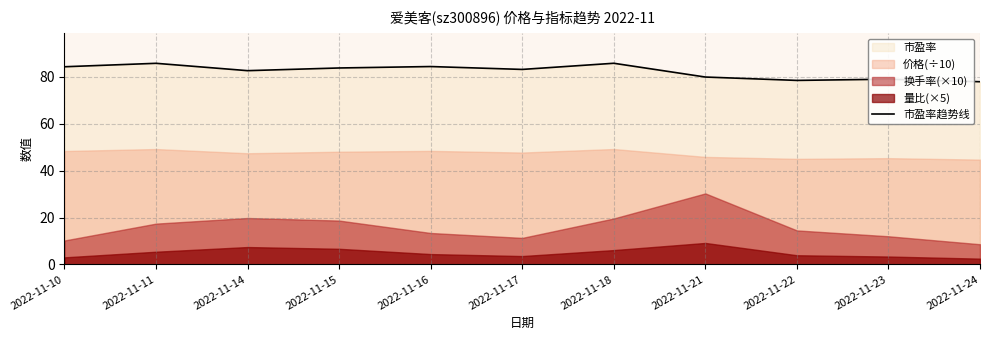

Is it true that the value at 2022-11-18 is 85.9?

True